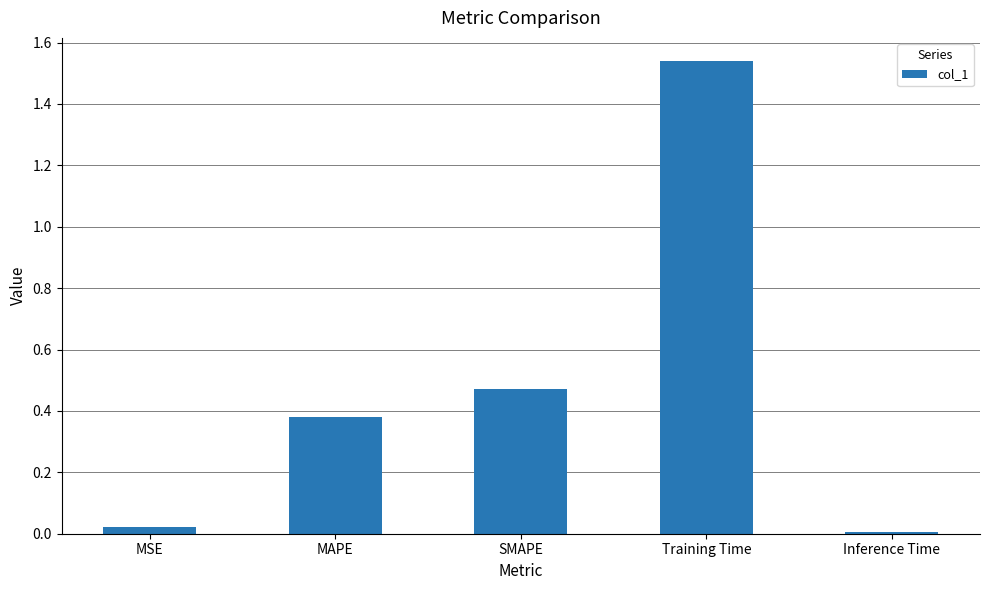

How many categories are shown in the chart?

5